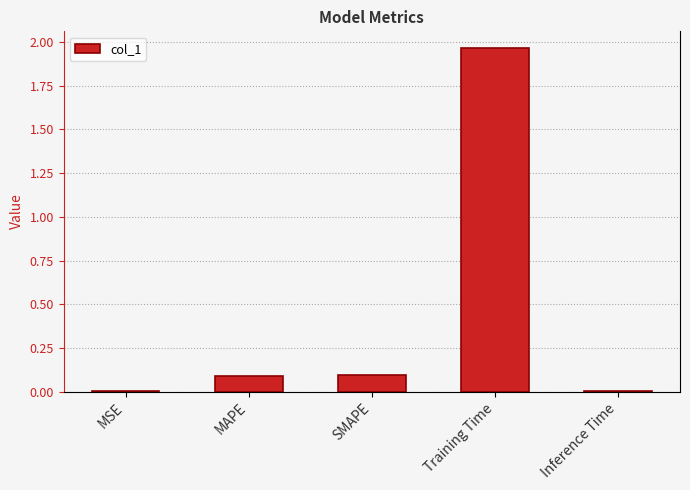

What is the sum of all values?

2.2